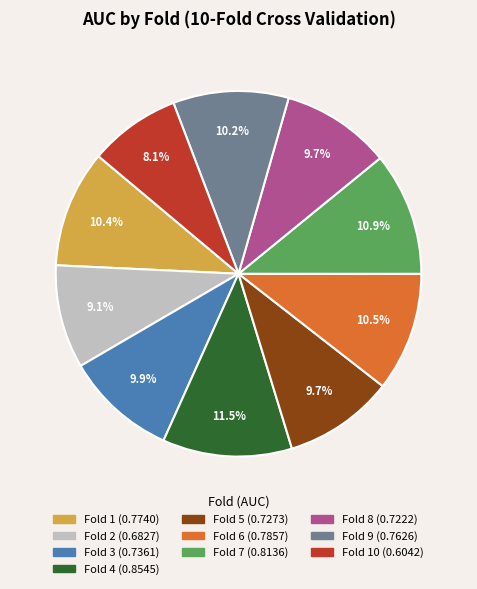

Is there any slice that represents more than half of the pie?

No